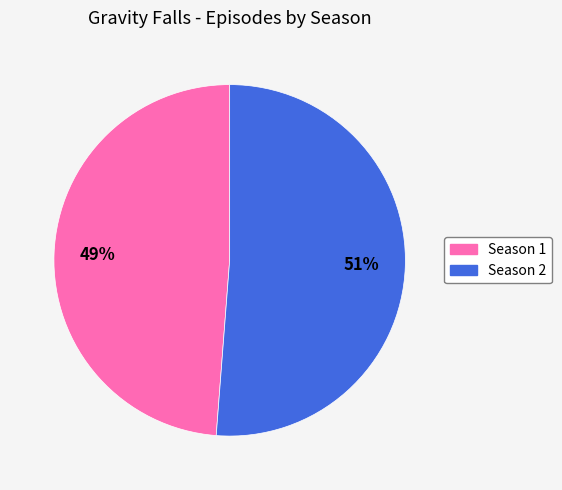

How many segments does this pie chart have?

2